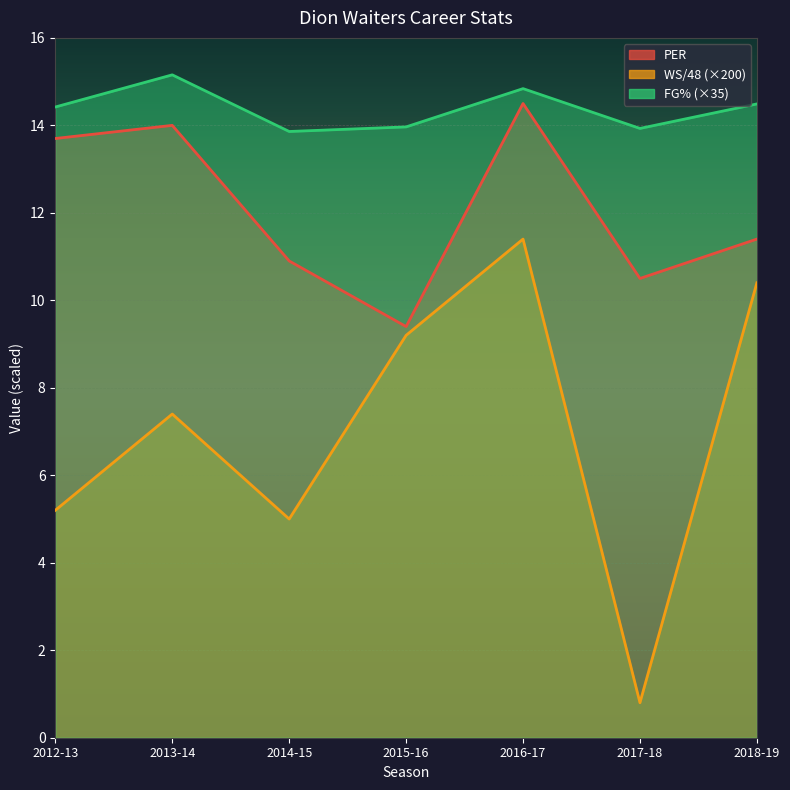

Is the value of FG% at 2015-16 greater than the value of WS/48 at 2016-17?

Yes